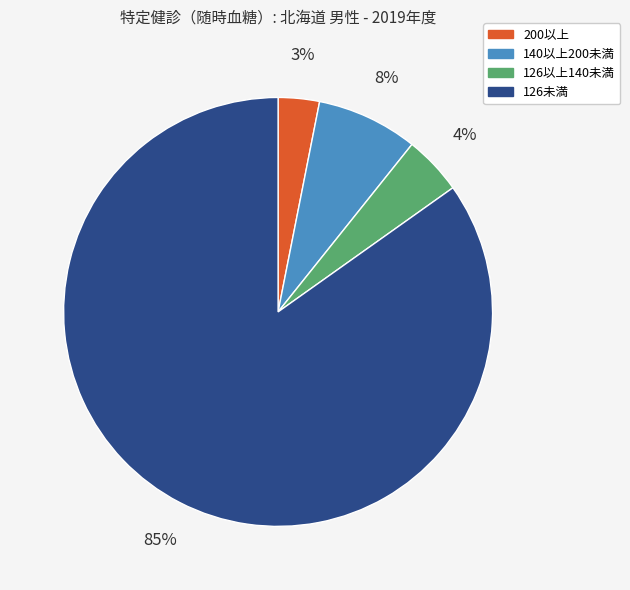

Is it true that 126以上140未満 is 17% of the pie?

False